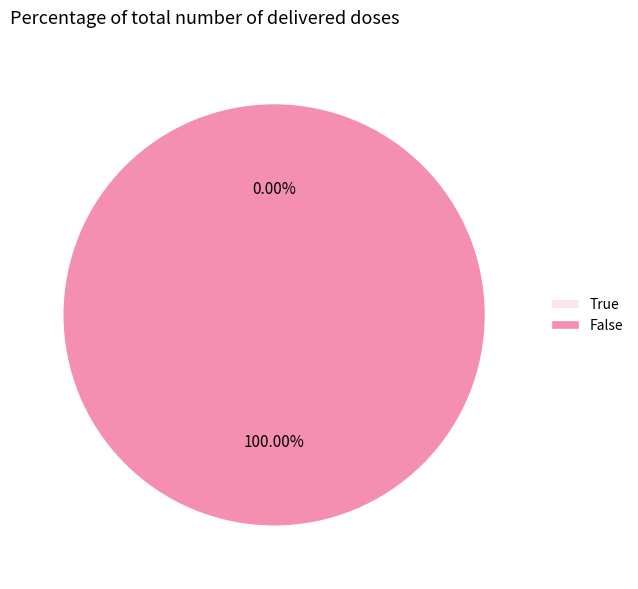

Rank the categories by value from lowest to highest.

True, False